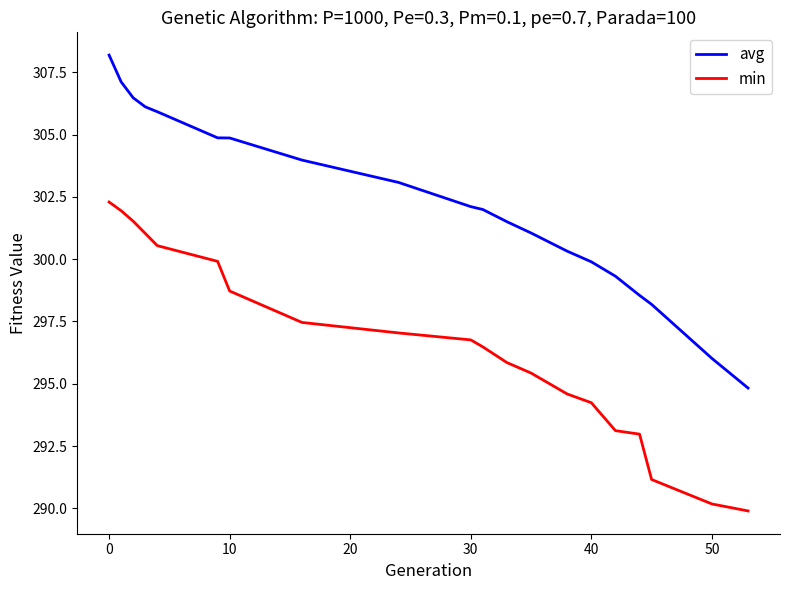

Which series has the largest total across all categories?

avg